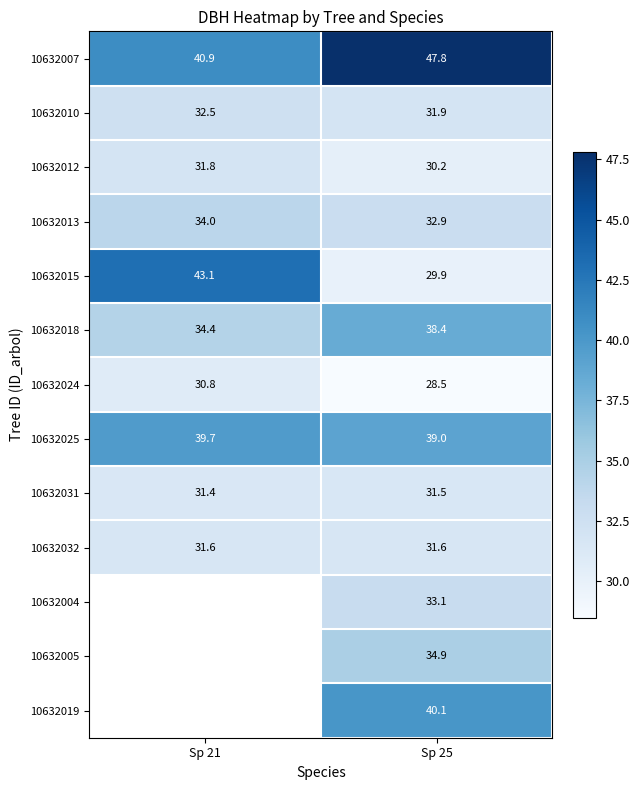

Is the value of 10632004 at Sp 25 greater than the value of 10632019 at Sp 25?

No